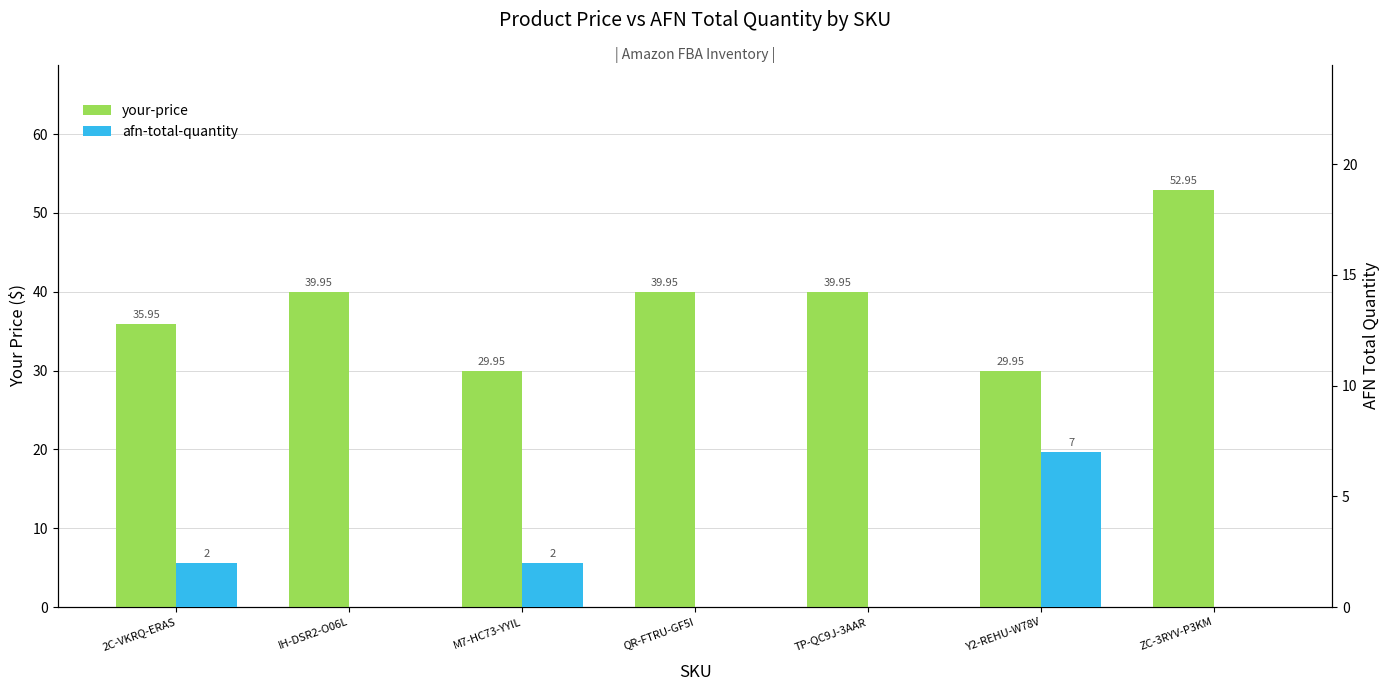

Where does the your-price series first go above 39?

IH-DSR2-O06L